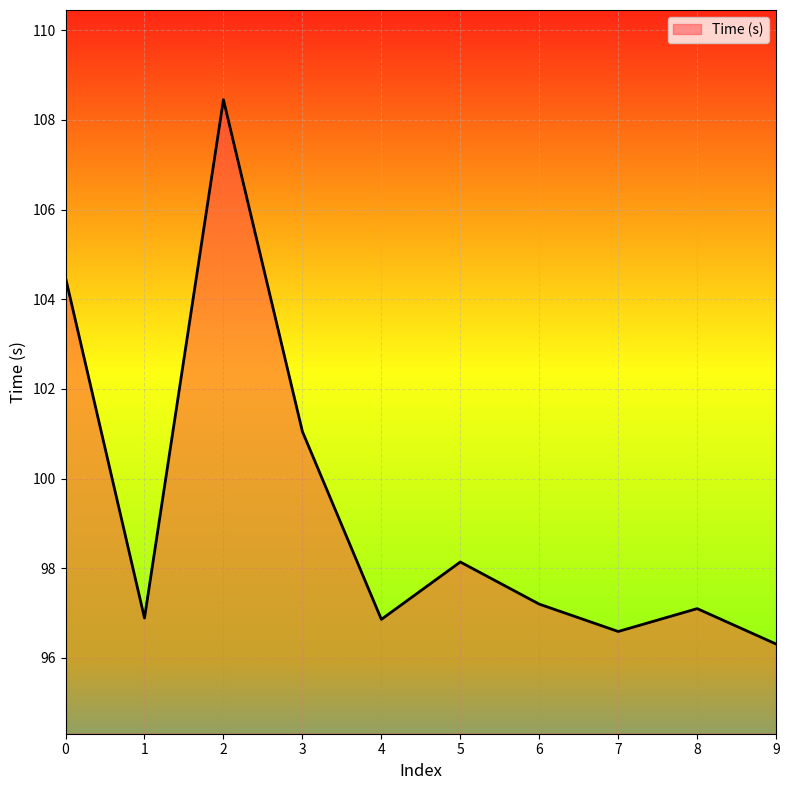

True or false: there are more than 2 points higher than both neighbors.

True